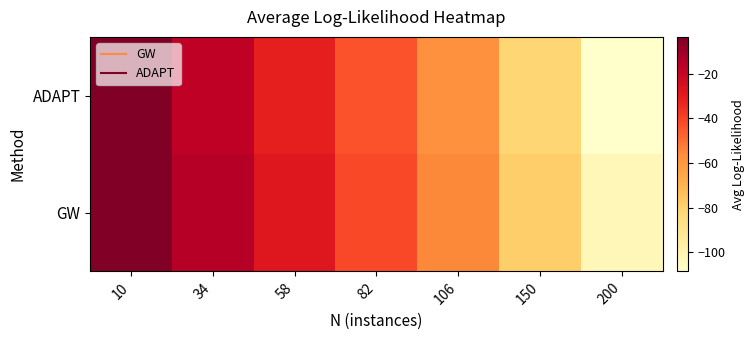

At which category does the chart reach its peak across all series?

10